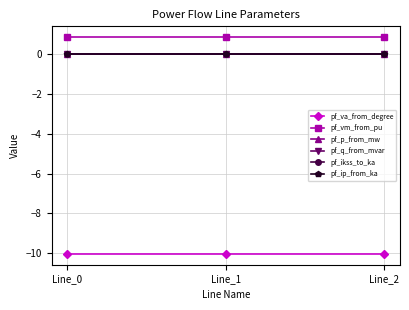

Is this an area chart (filled region under the line)?

No